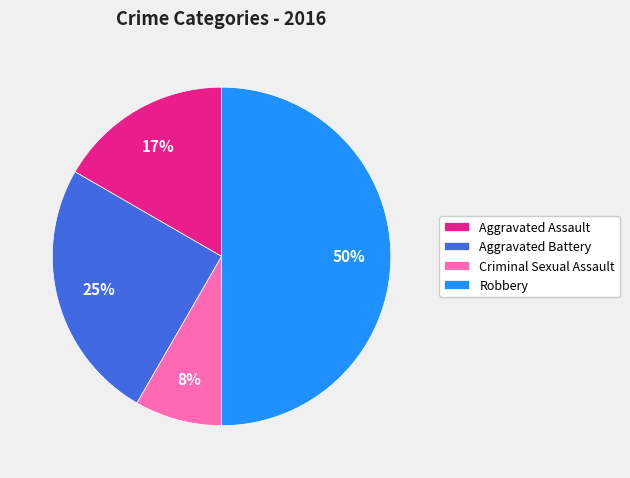

Which has a higher value, Aggravated Assault or Criminal Sexual Assault?

Aggravated Assault